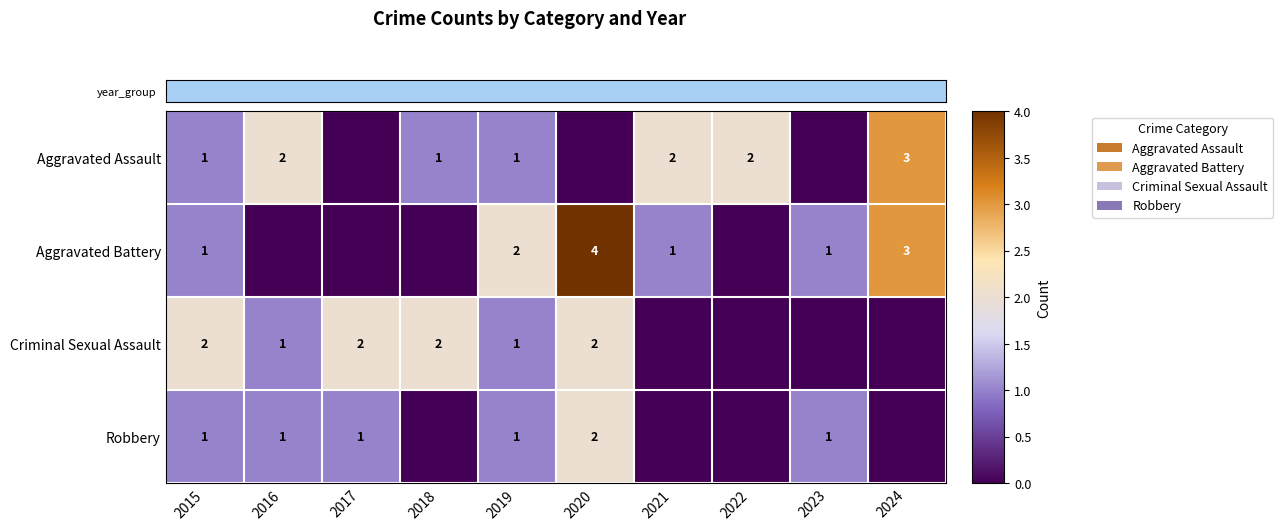

What is the sum of the Aggravated Battery values at 2023 and 2020?

5